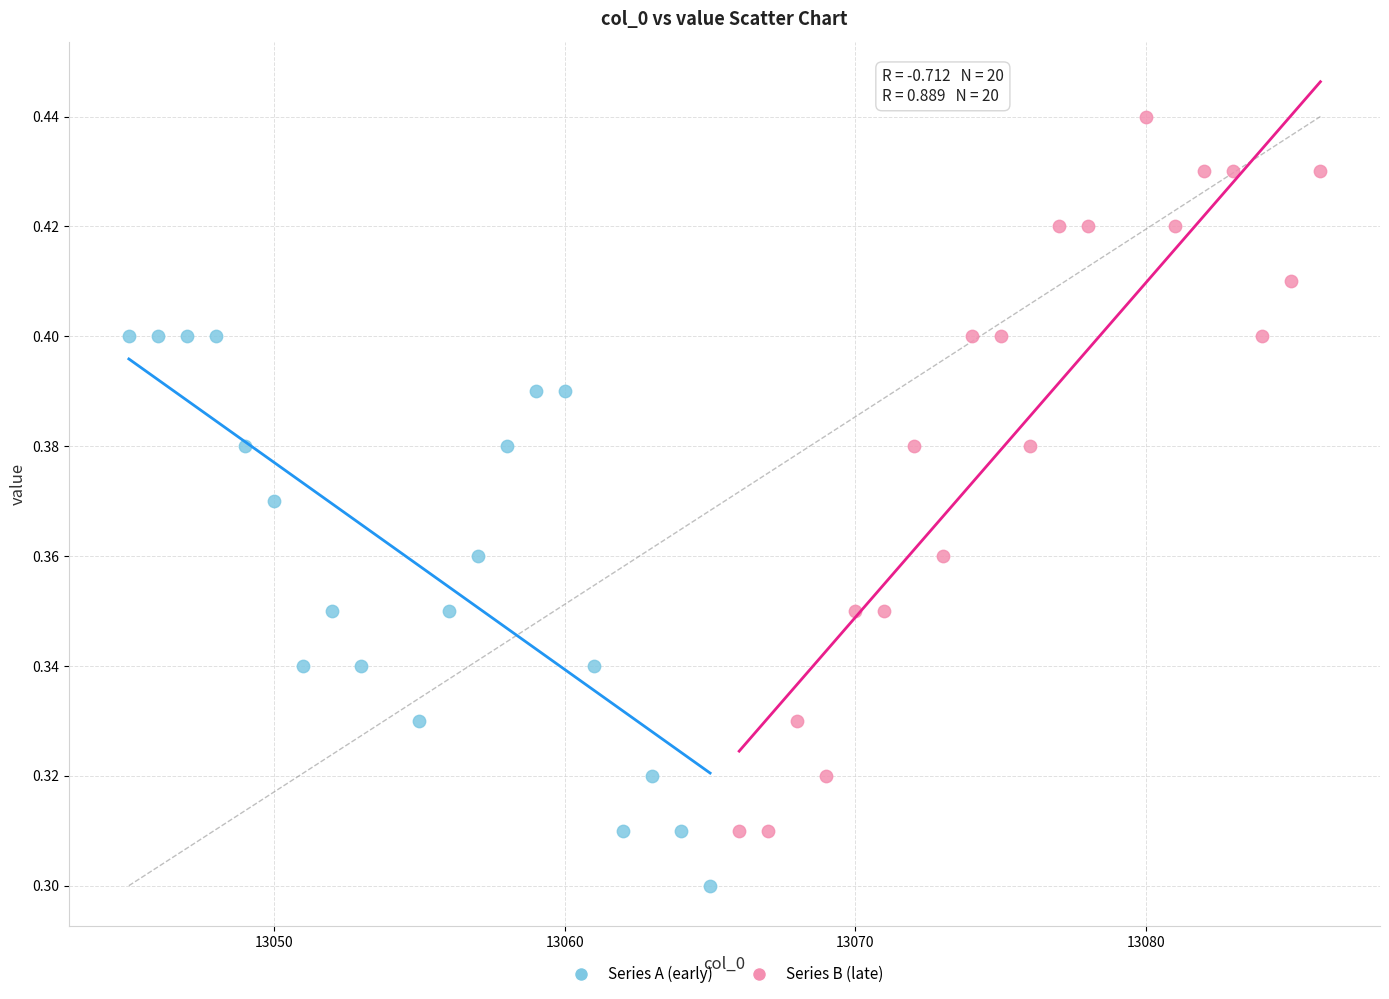

Which series reaches the minimum Y coordinate?

Series A (early)